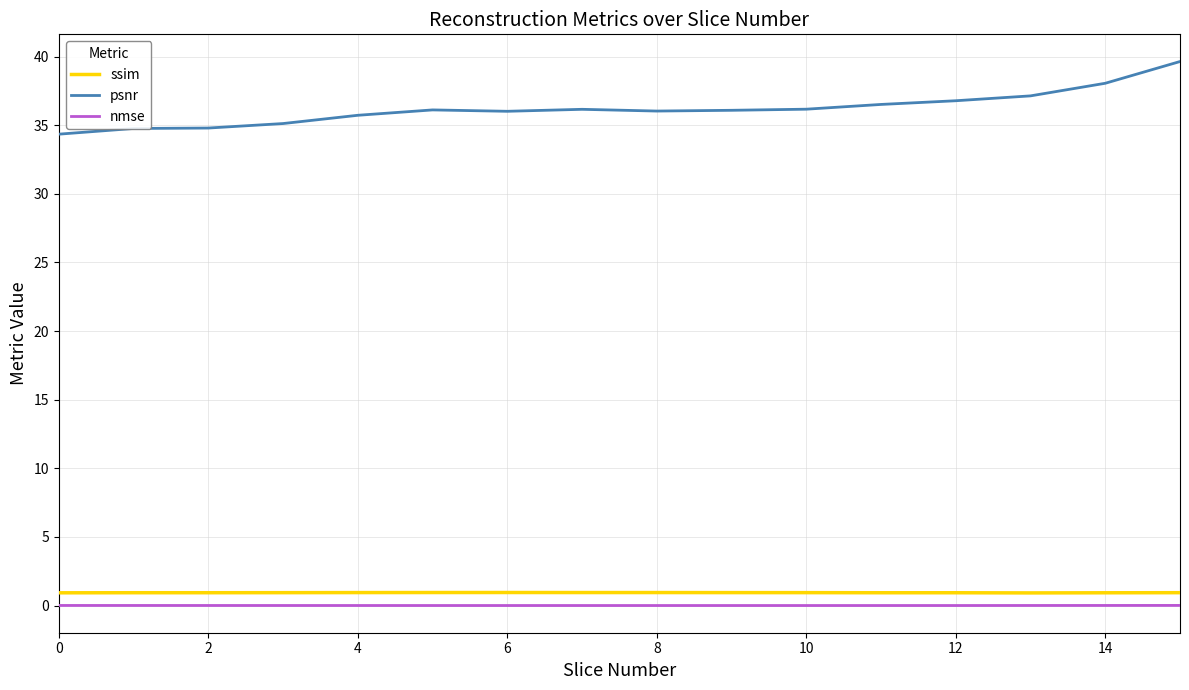

What are all the series names shown in the legend?

ssim, psnr, nmse